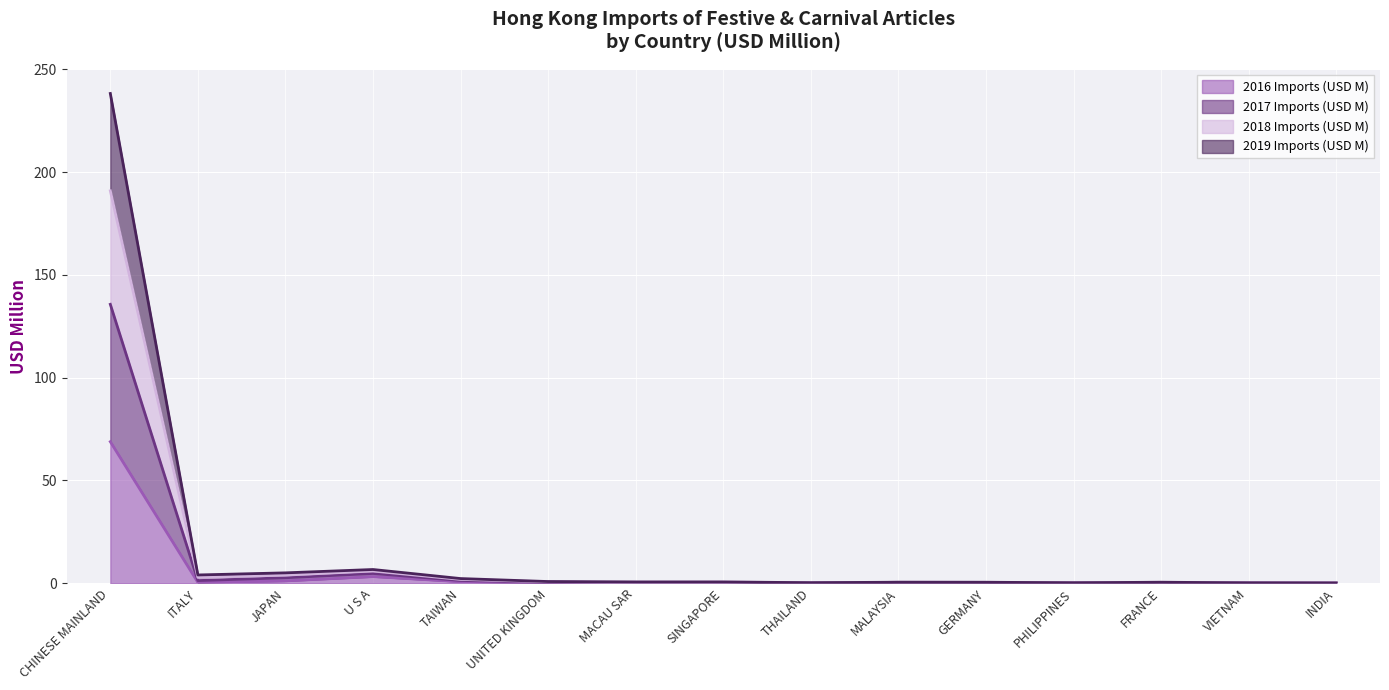

What is the value of the 2019 Imports (USD M) point at the 14th from the left?

0.1